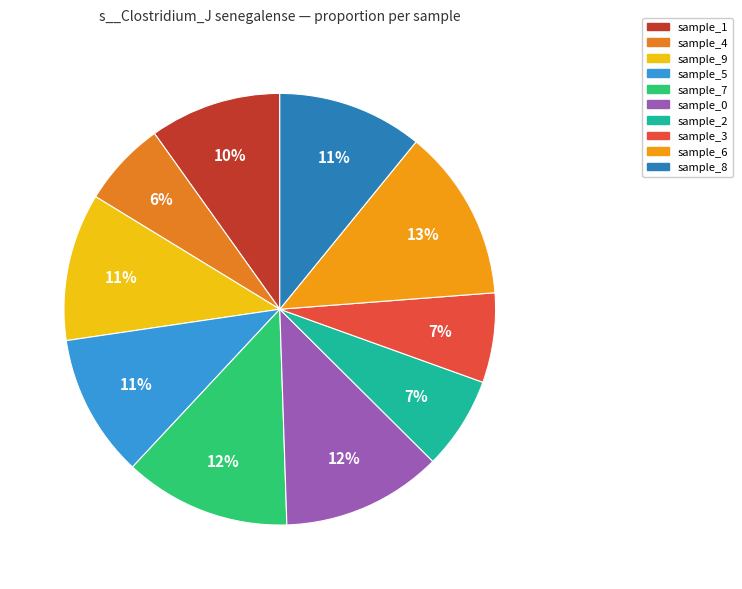

How many segments does this pie chart have?

10